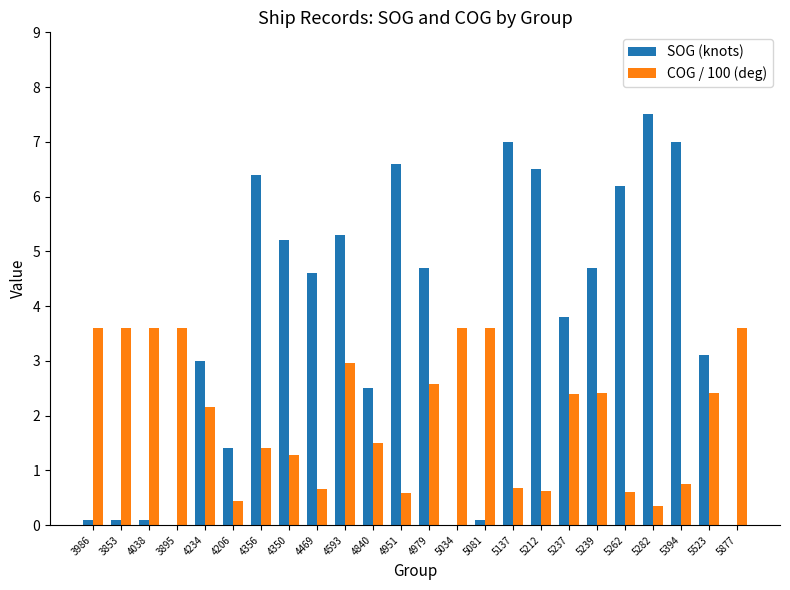

How many distinct data groups are displayed?

2